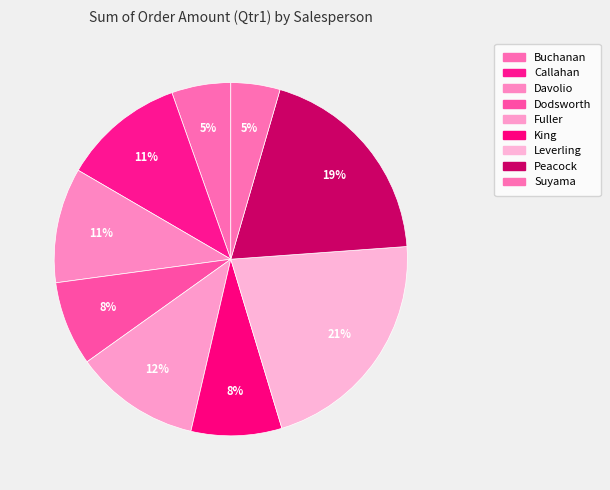

What is the largest slice in the pie chart?

Leverling